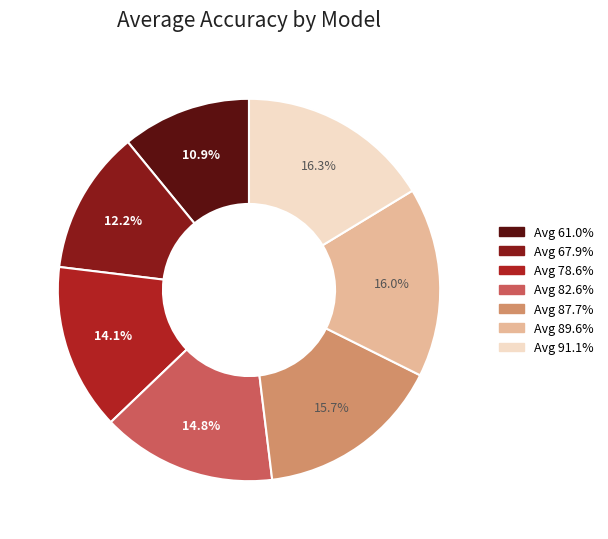

Is there a majority slice in this chart?

No